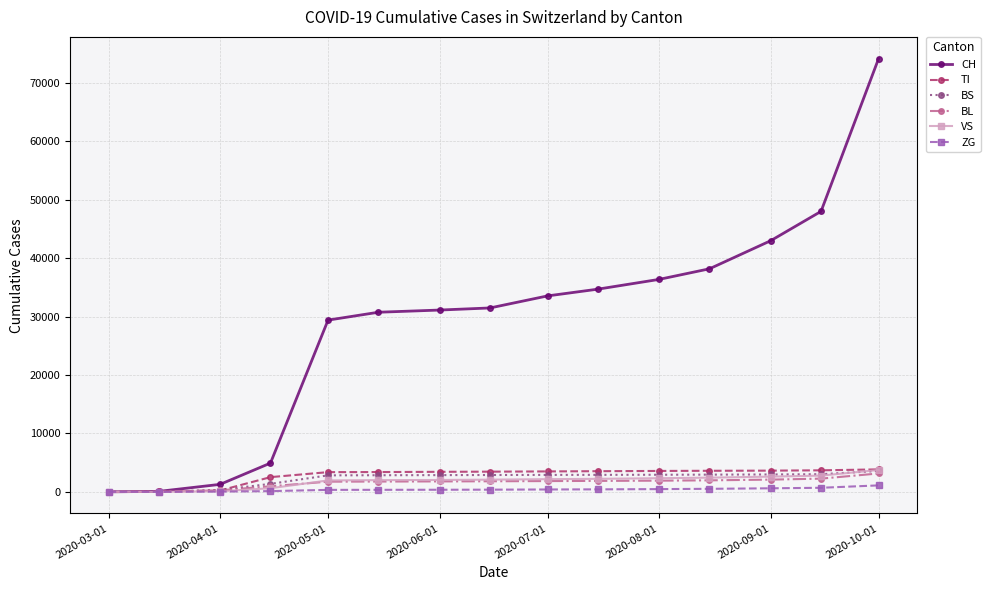

What is the value of the ZG point at the 12th from the left?

517